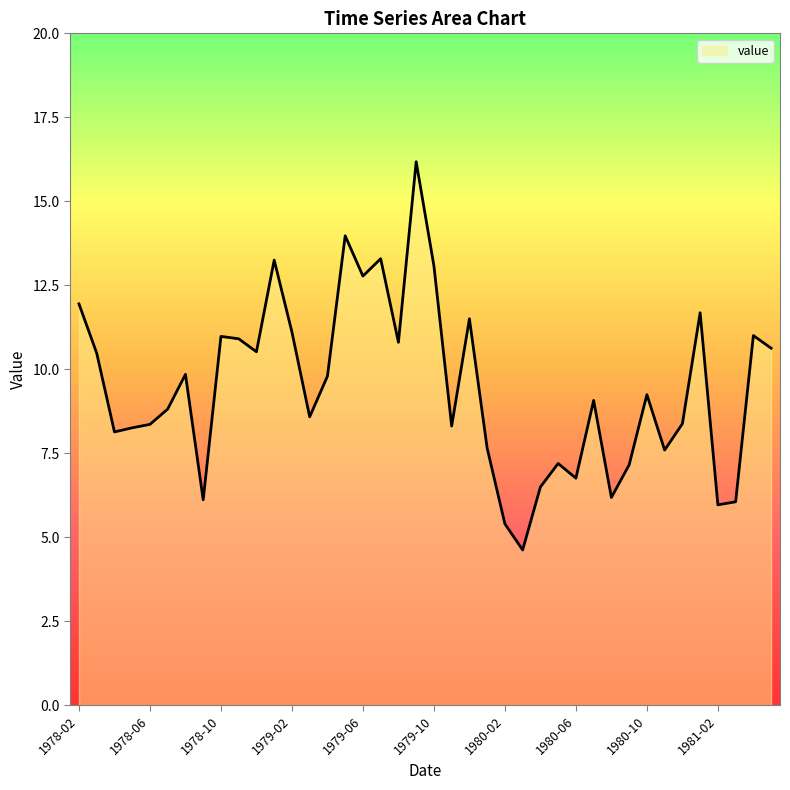

What is the greatest value displayed?

16.2